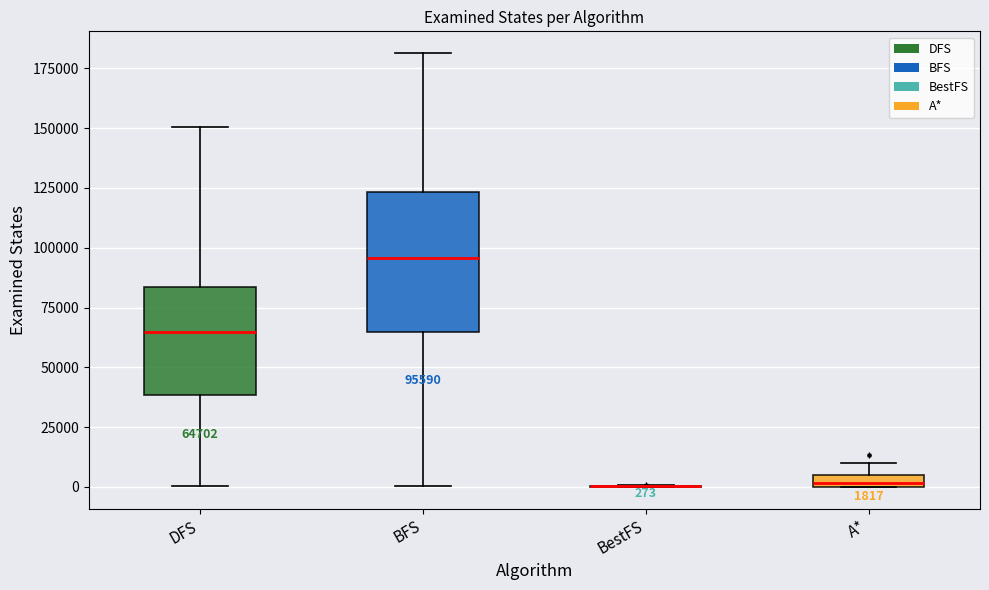

Comparing the boxes themselves (not the whiskers), which one is the tallest?

BFS